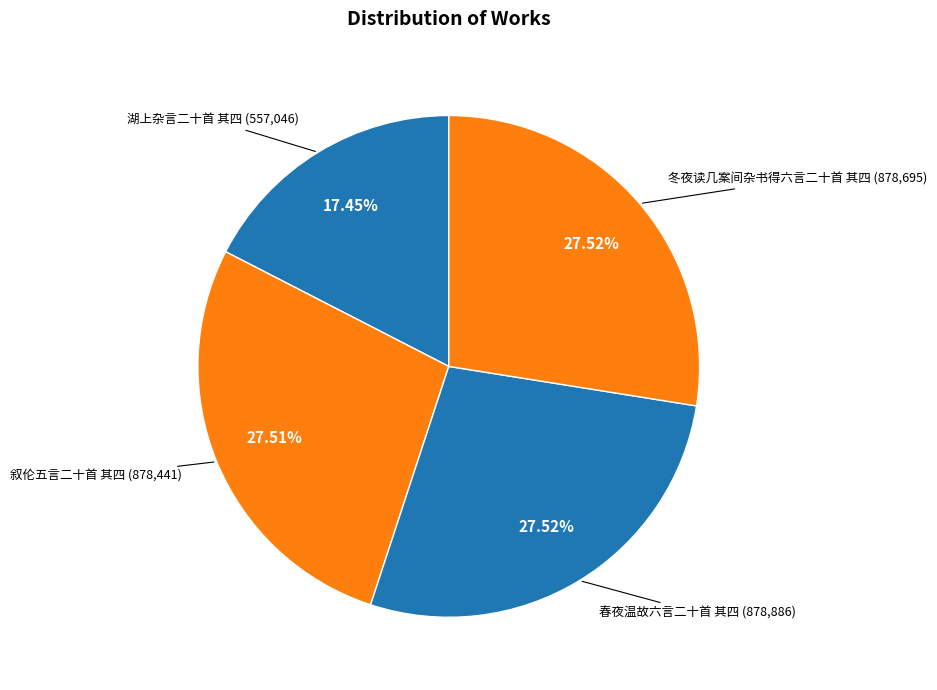

Combined, what portion of the pie is 春夜温故六言二十首 其四 and 冬夜读几案间杂书得六言二十首 其四?

55.0%